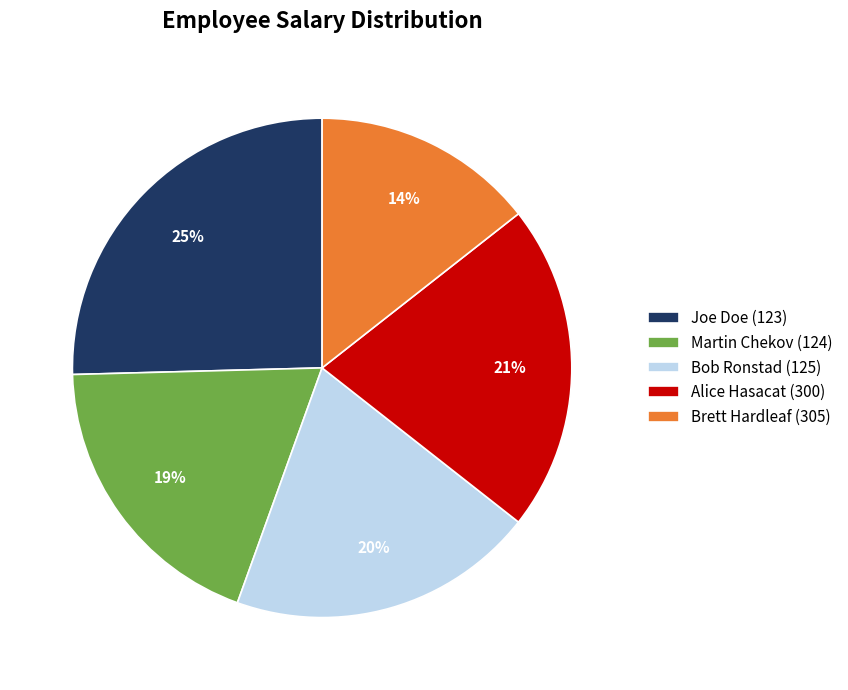

Combined, do Brett Hardleaf (305) and Joe Doe (123) account for over 50%?

No